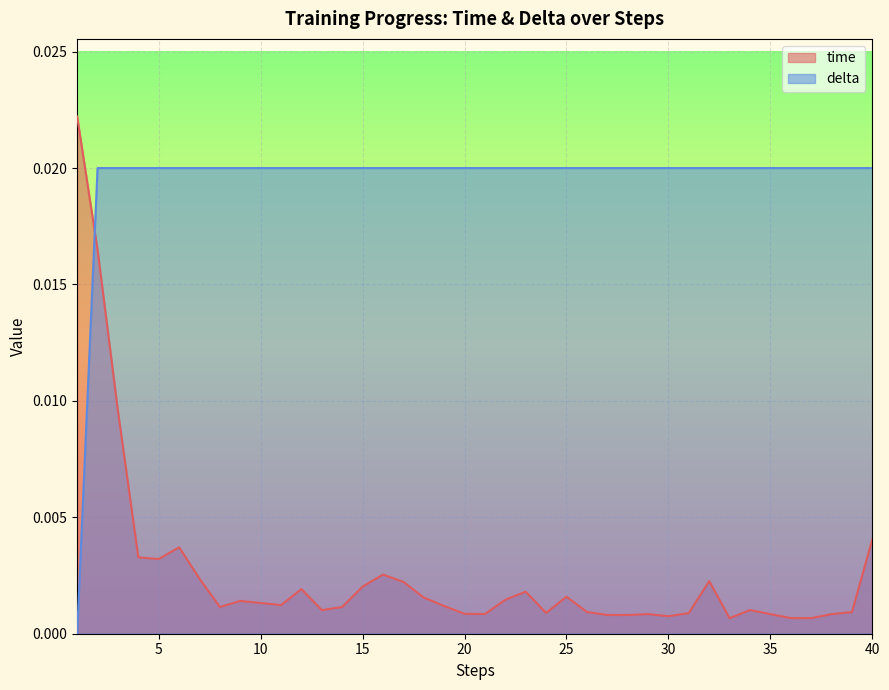

Which series has the largest total across all categories?

delta